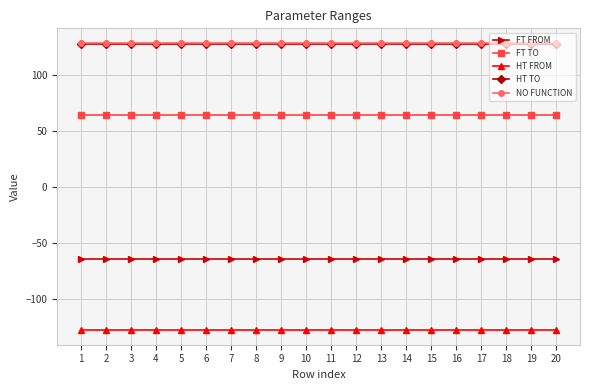

True or false: NO FUNCTION and FT FROM intersect in this chart.

False